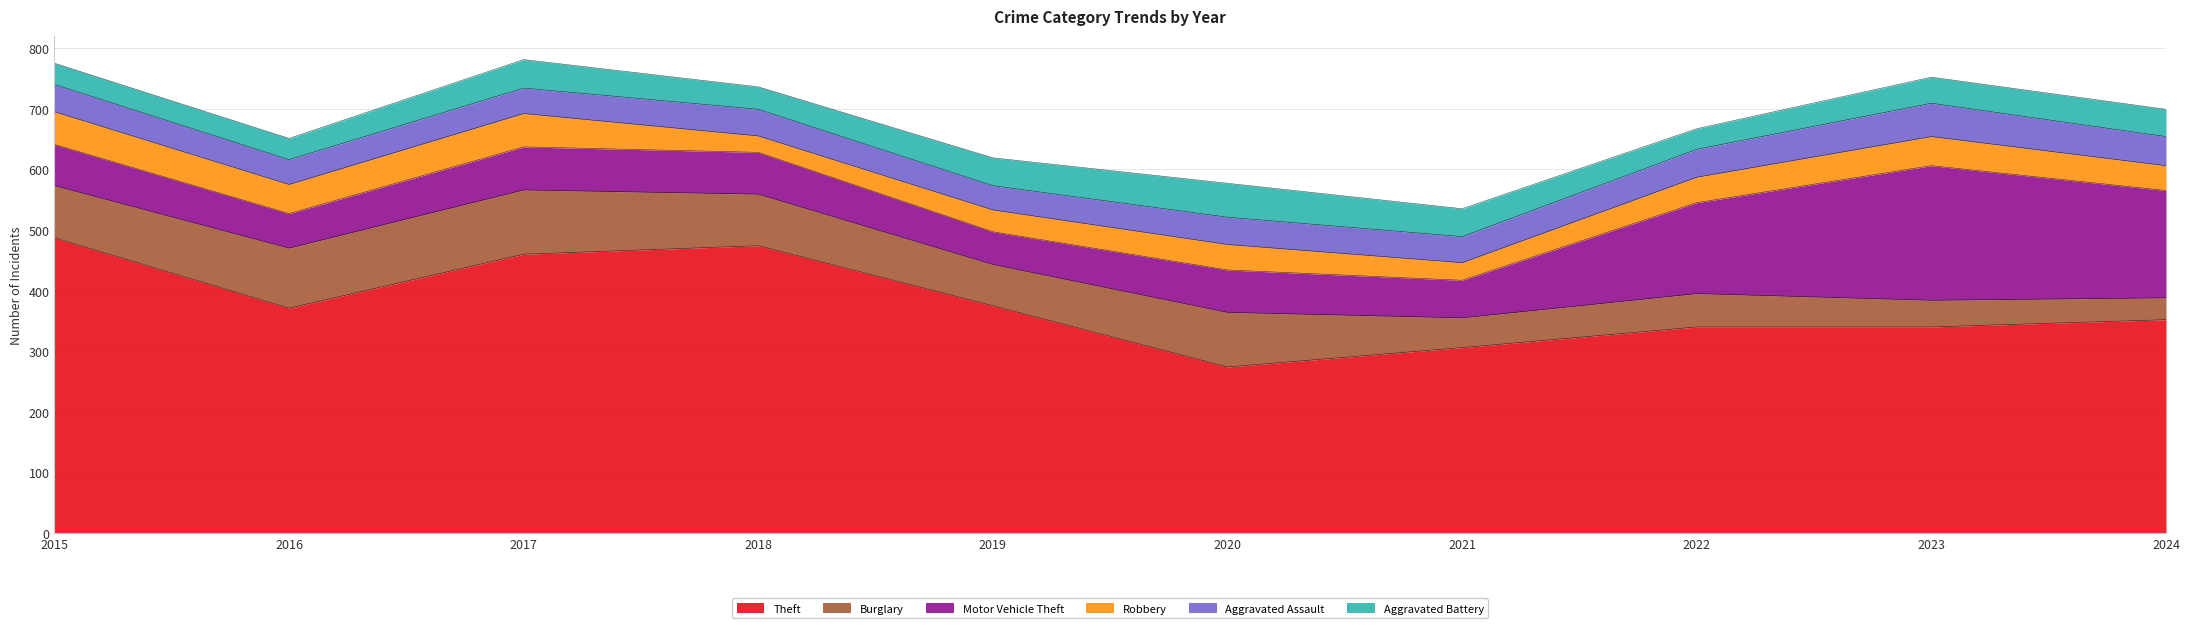

Is the value of Aggravated Assault at 2020 greater than the value of Motor Vehicle Theft at 2019?

No